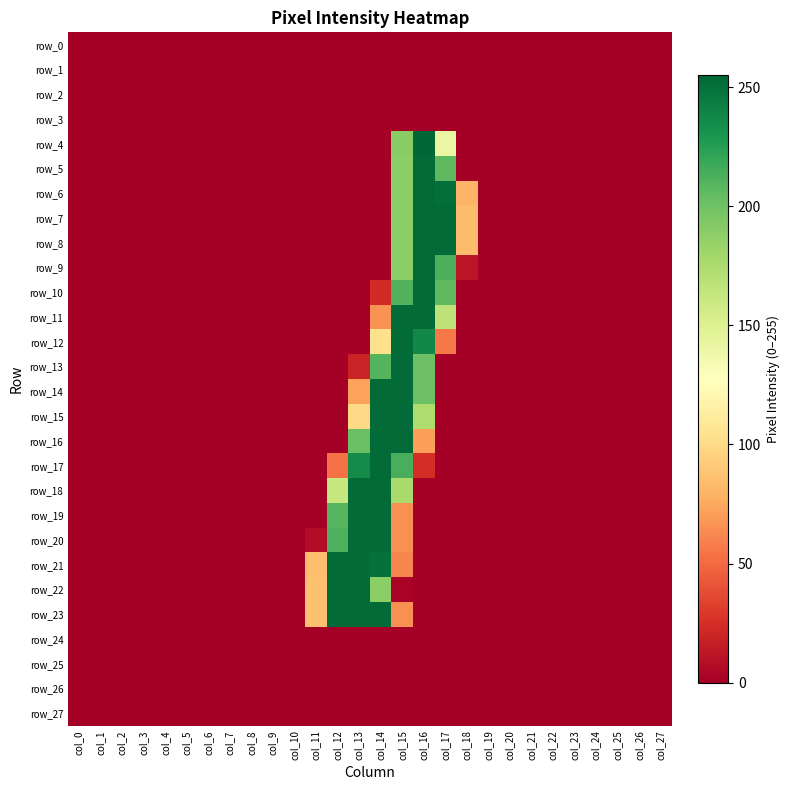

At which category is the sum across all series the highest?

col_15